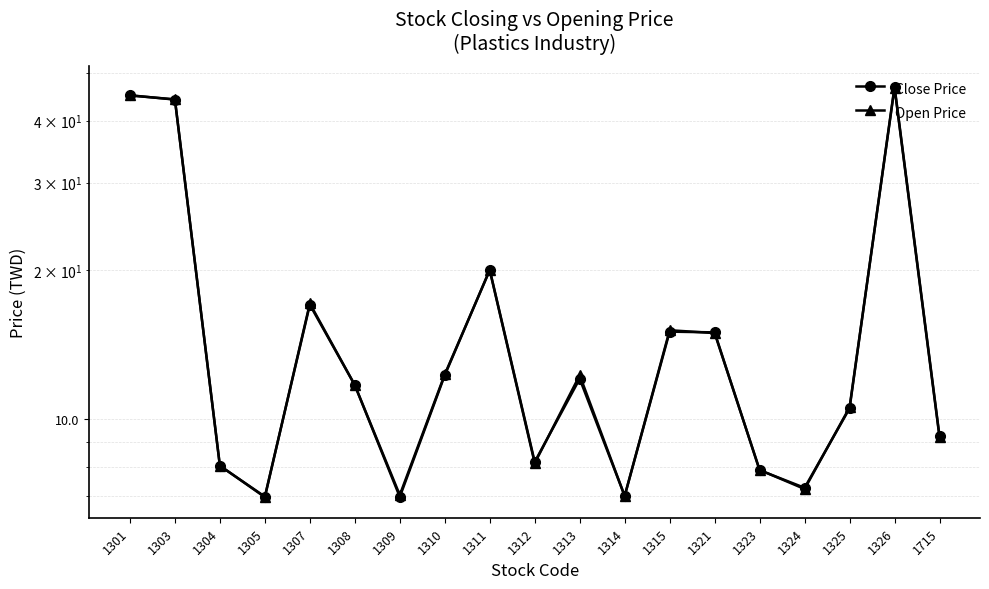

Between which two adjacent categories do Open Price and Close Price first intersect?

1301 and 1303